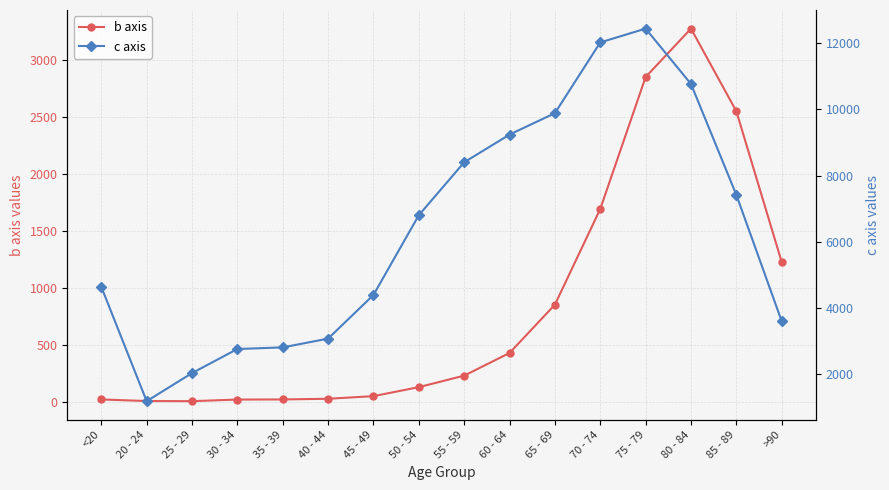

What is the difference between the c axis values at <20 and 30 - 34?

1876